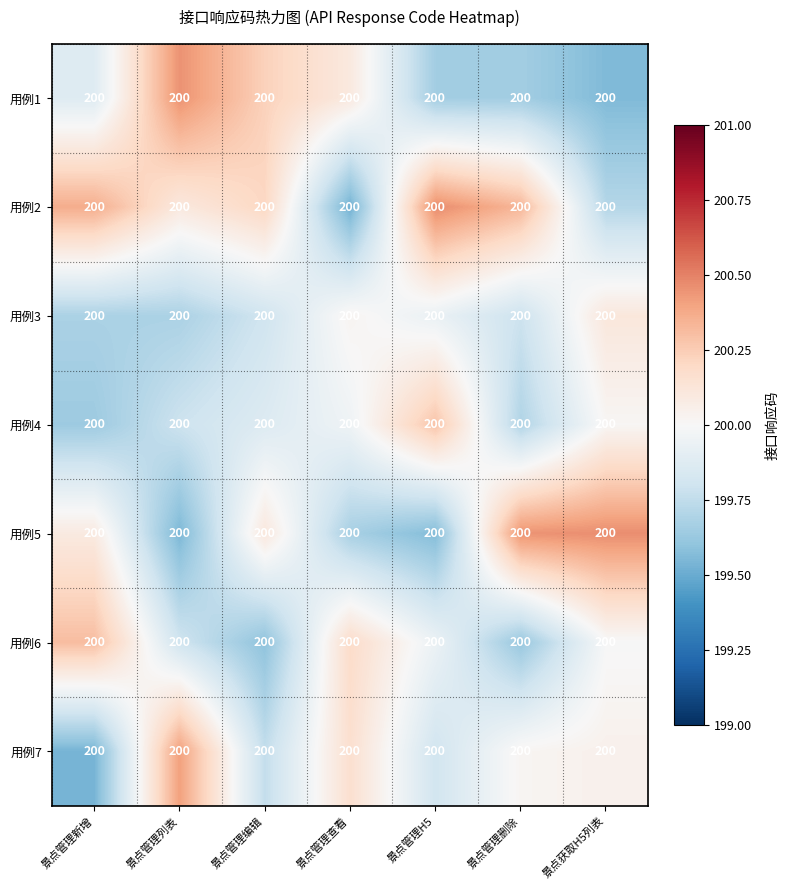

Reading right to left, extract all data points from this chart.

用例1: 景点获取H5列表=200.0	景点管理删除=200.0	景点管理H5=200.0	景点管理查看=200.0	景点管理编辑=200.0	景点管理列表=200.0	景点管理新增=200.0
用例2: 景点获取H5列表=200.0	景点管理删除=200.0	景点管理H5=200.0	景点管理查看=200.0	景点管理编辑=200.0	景点管理列表=200.0	景点管理新增=200.0
用例3: 景点获取H5列表=200.0	景点管理删除=200.0	景点管理H5=200.0	景点管理查看=200.0	景点管理编辑=200.0	景点管理列表=200.0	景点管理新增=200.0
用例4: 景点获取H5列表=200.0	景点管理删除=200.0	景点管理H5=200.0	景点管理查看=200.0	景点管理编辑=200.0	景点管理列表=200.0	景点管理新增=200.0
用例5: 景点获取H5列表=200.0	景点管理删除=200.0	景点管理H5=200.0	景点管理查看=200.0	景点管理编辑=200.0	景点管理列表=200.0	景点管理新增=200.0
用例6: 景点获取H5列表=200.0	景点管理删除=200.0	景点管理H5=200.0	景点管理查看=200.0	景点管理编辑=200.0	景点管理列表=200.0	景点管理新增=200.0
用例7: 景点获取H5列表=200.0	景点管理删除=200.0	景点管理H5=200.0	景点管理查看=200.0	景点管理编辑=200.0	景点管理列表=200.0	景点管理新增=200.0